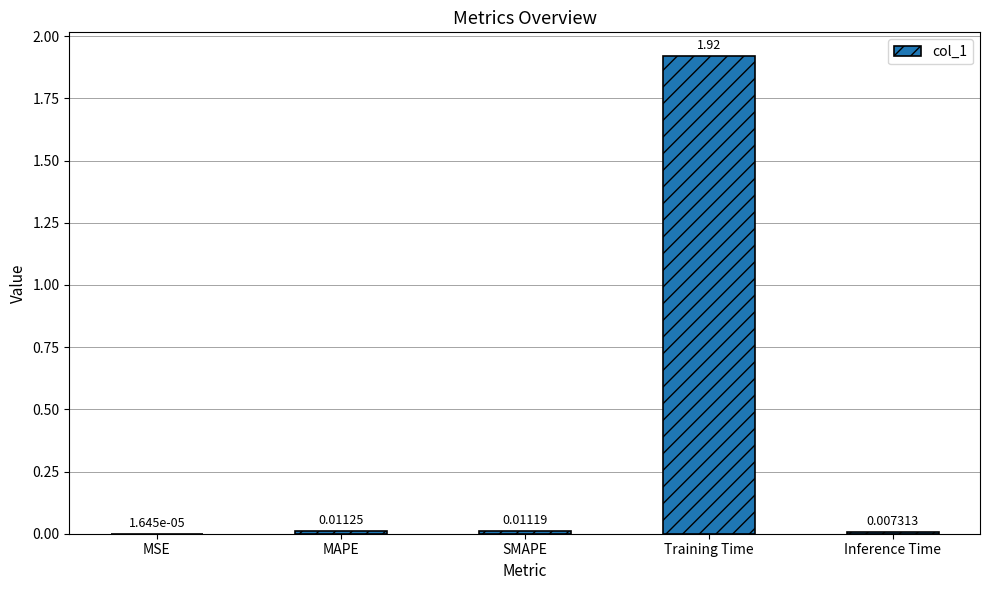

Are the bars horizontal?

No